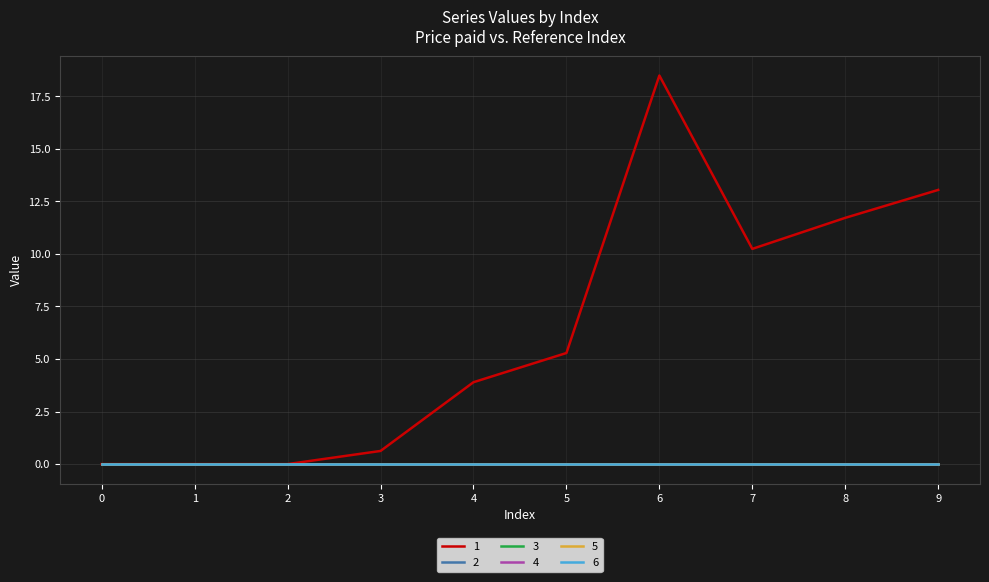

Between 3 and 7, which series saw the biggest shift?

1